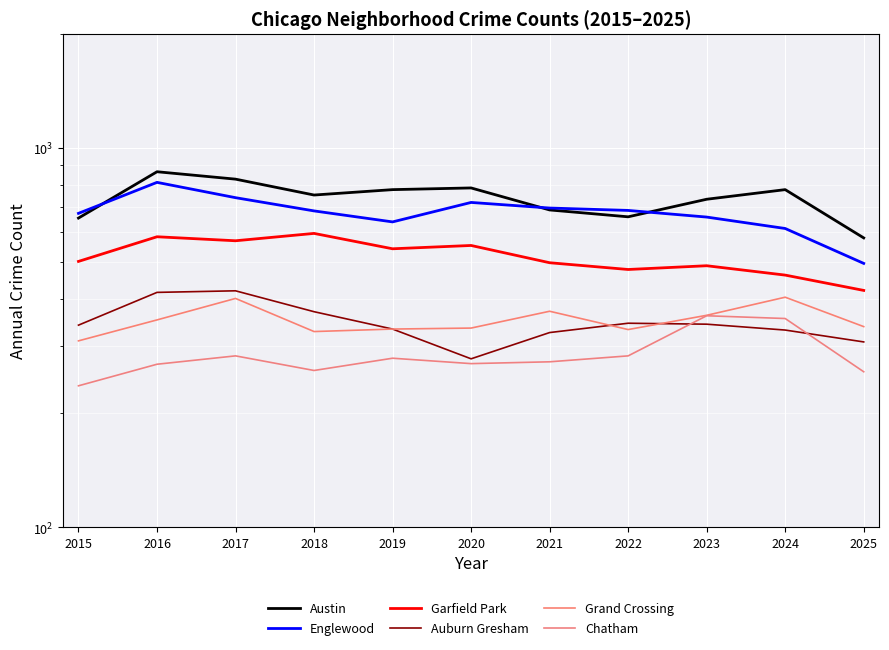

What is the difference between the maximum and second lowest values in the Garfield Park series?

133